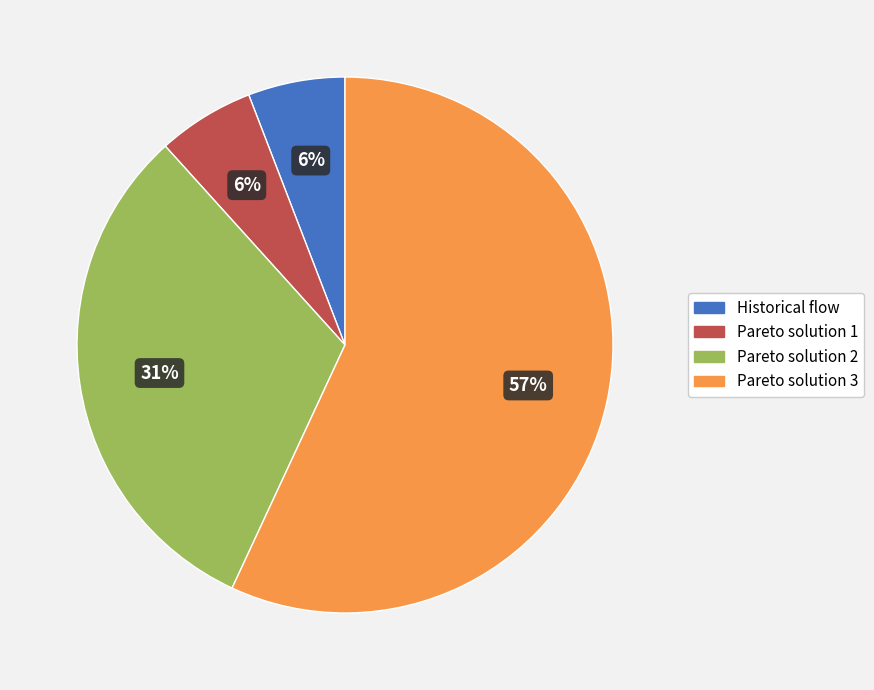

To the nearest percent, what is the difference between the Historical flow and Pareto solution 3 slice percentages?

51%